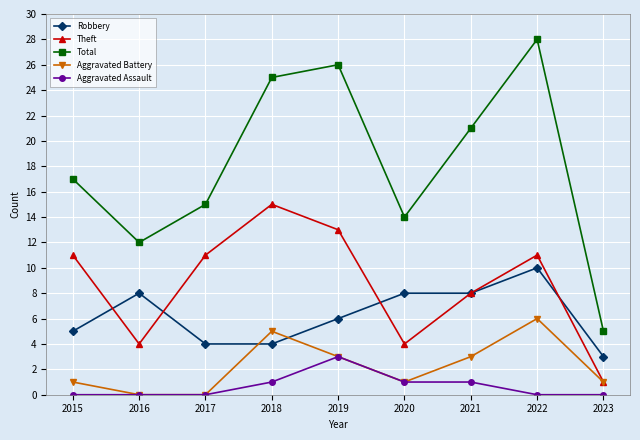

How many interior local peaks does the Total series have?

2